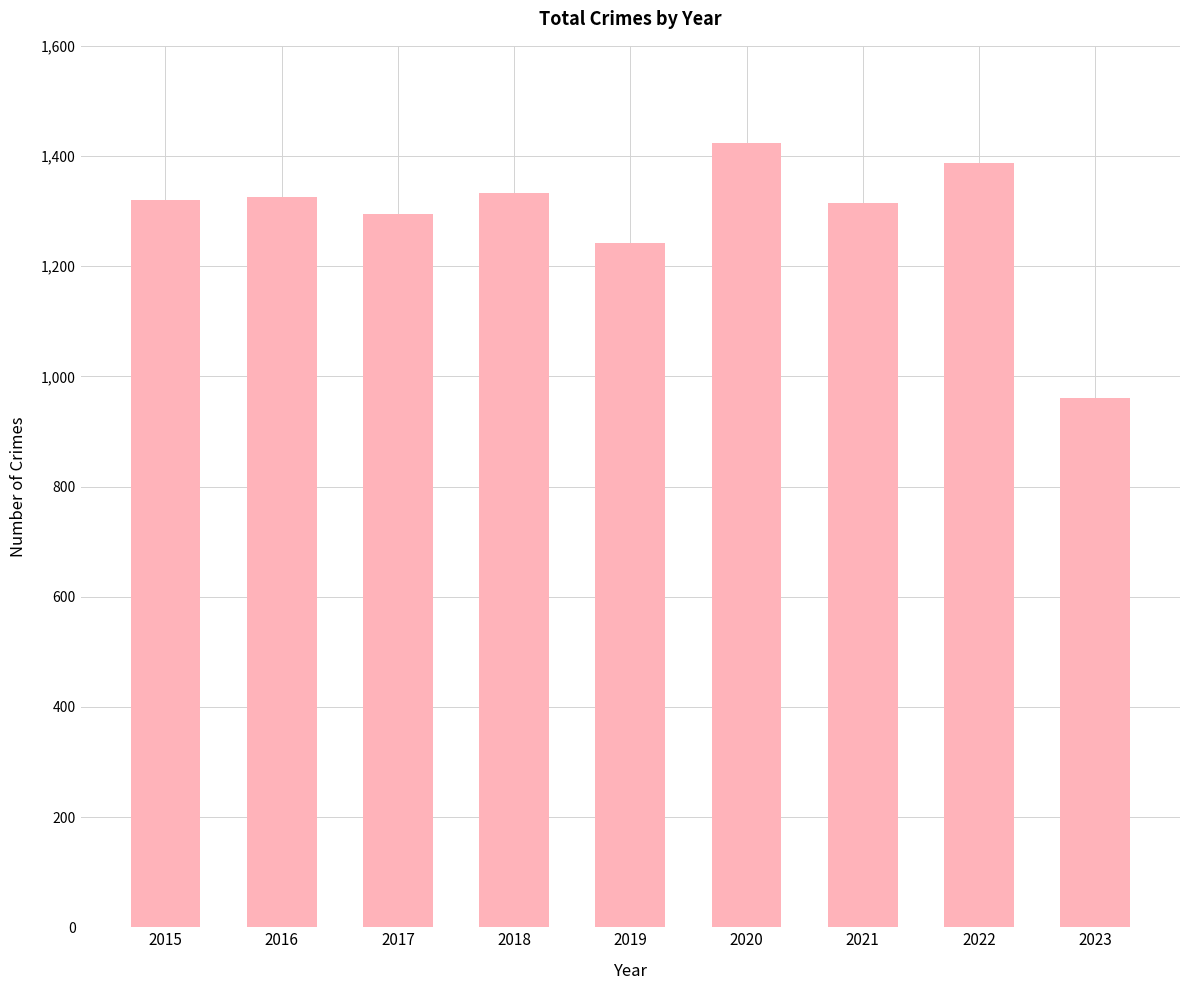

What is the ratio of the value at 2016 to the value at 2019?

1.1